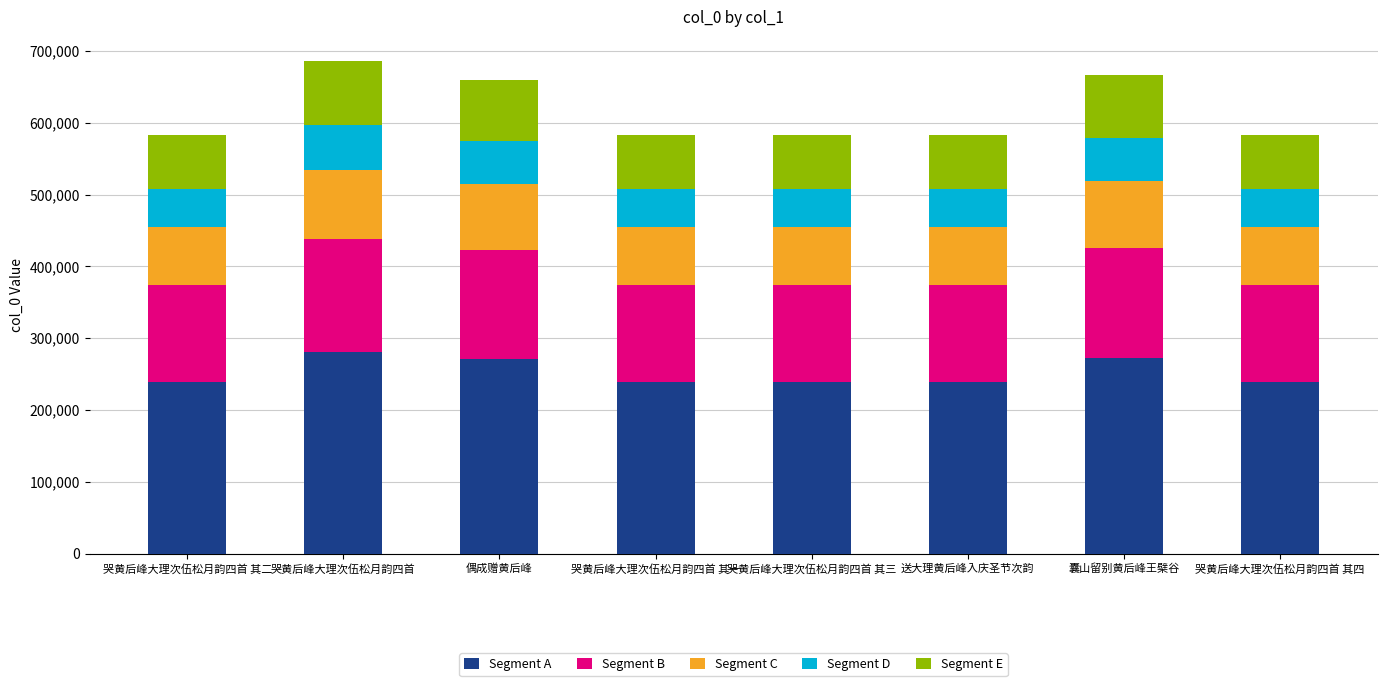

Does the chart contain any negative values?

No